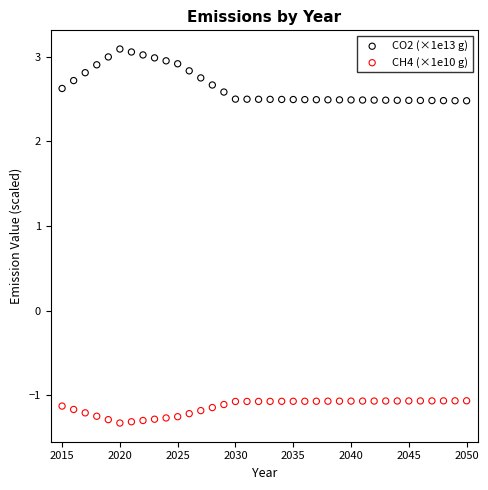

Which series contains the highest Y value?

CO2 (×1e13 g)